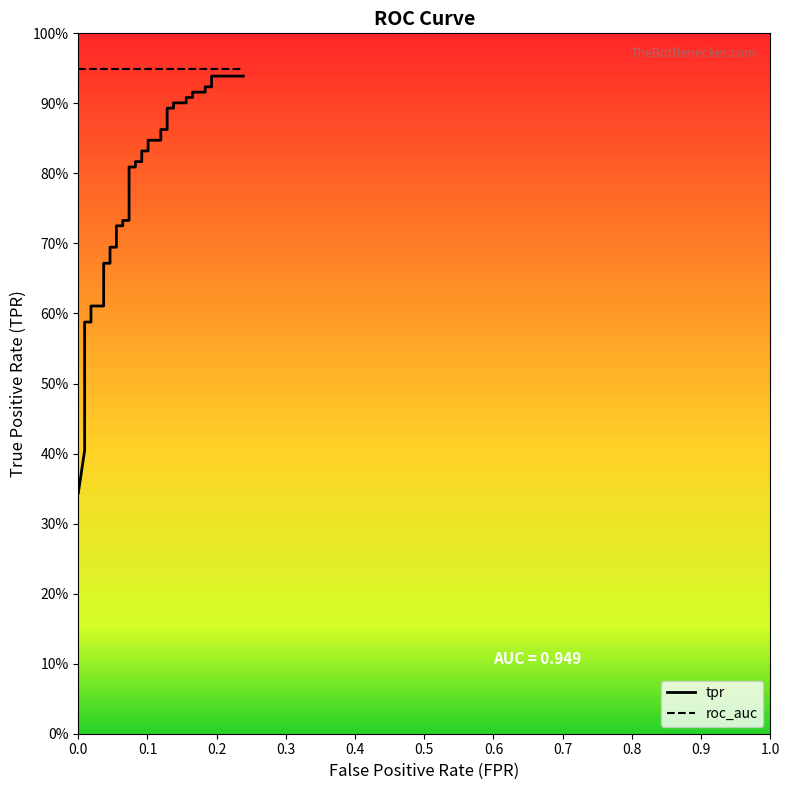

Which series has the largest total across all categories?

roc_auc